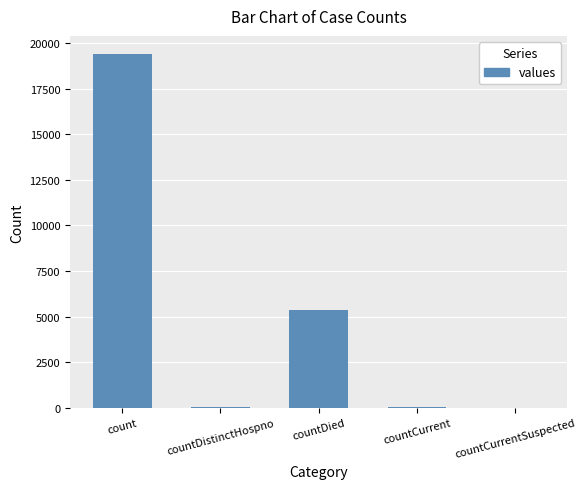

What is the average value?

4975